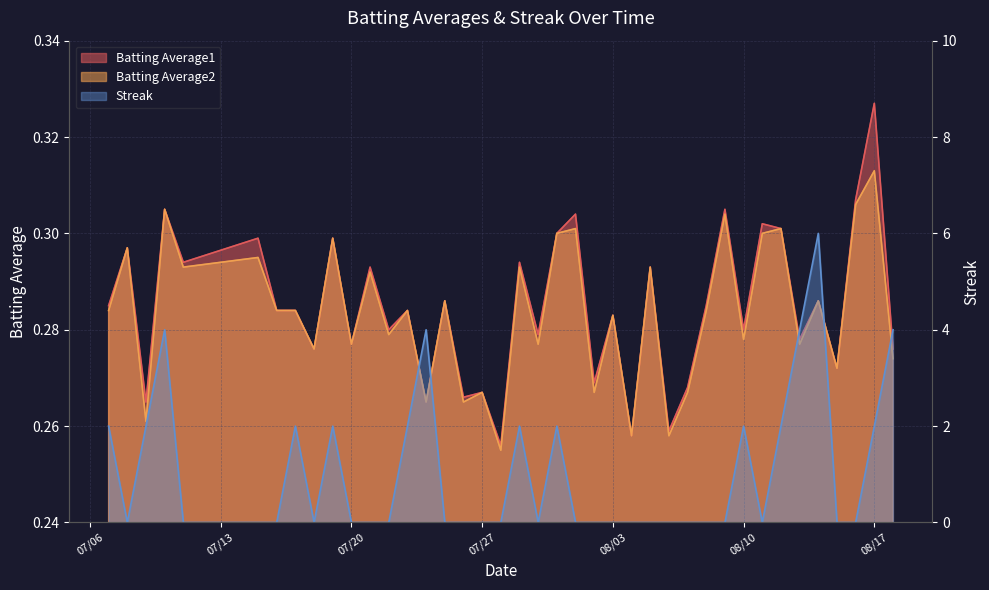

At which label does Batting Average2 reach its peak?

08/17